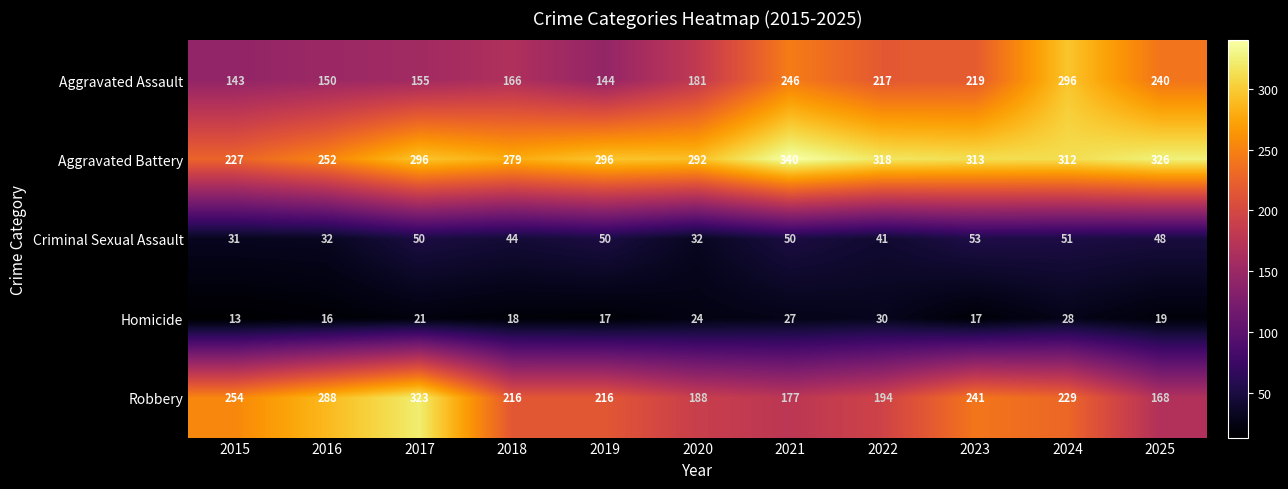

True or false: Homicide has a value of 30 at 2022.

True